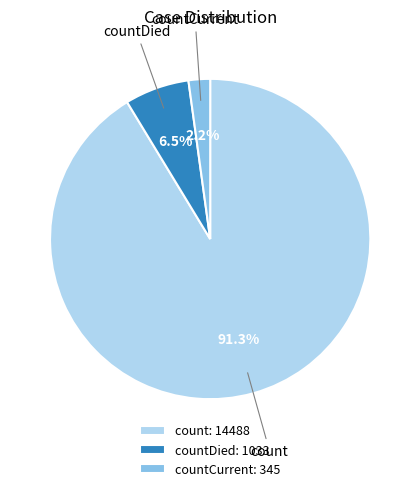

Which category has the smallest portion of the pie?

countCurrent: 345